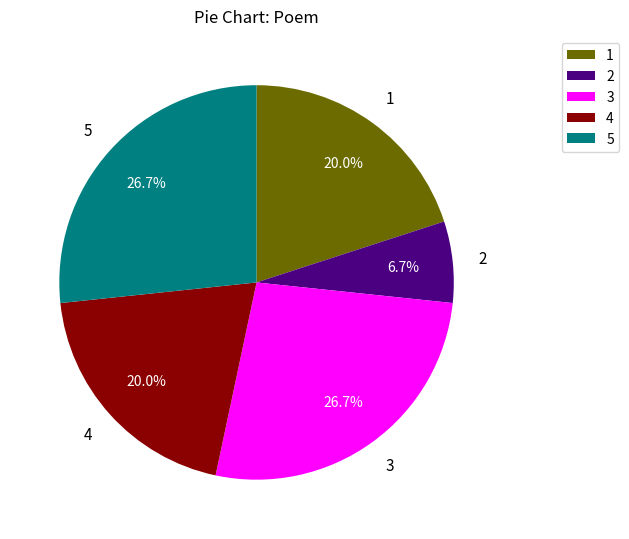

Does 5 represent more than half of the total?

No